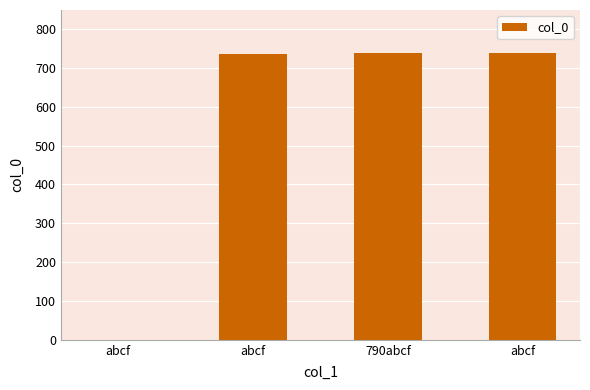

Count the number of data series in this chart.

1